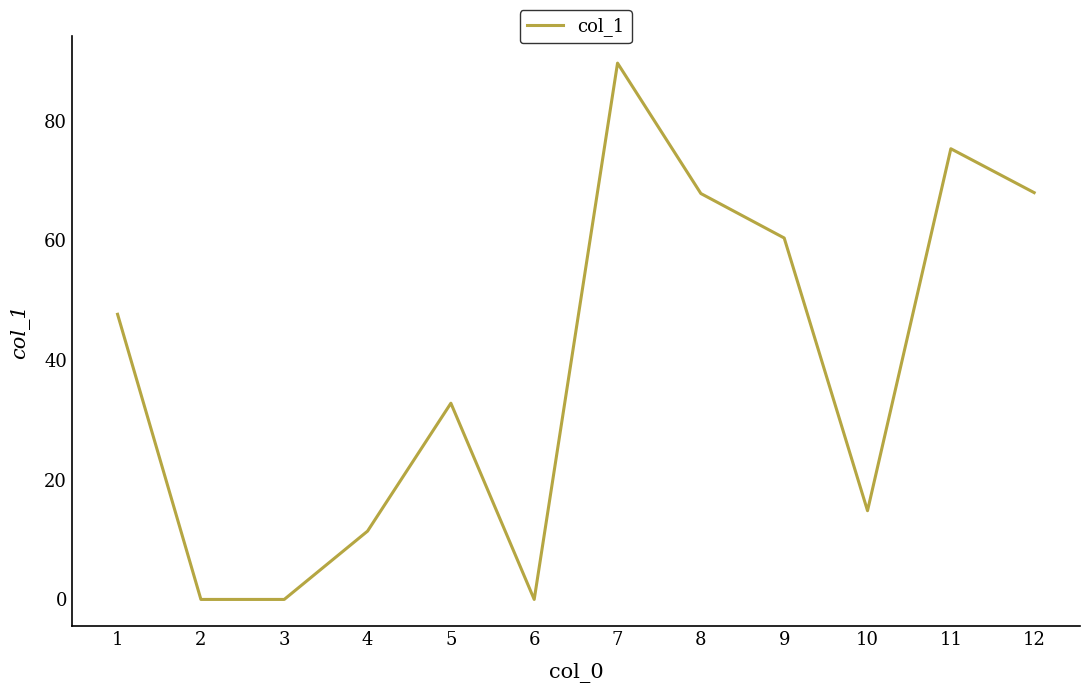

True or false: the data has more than 0 interior local peaks.

True